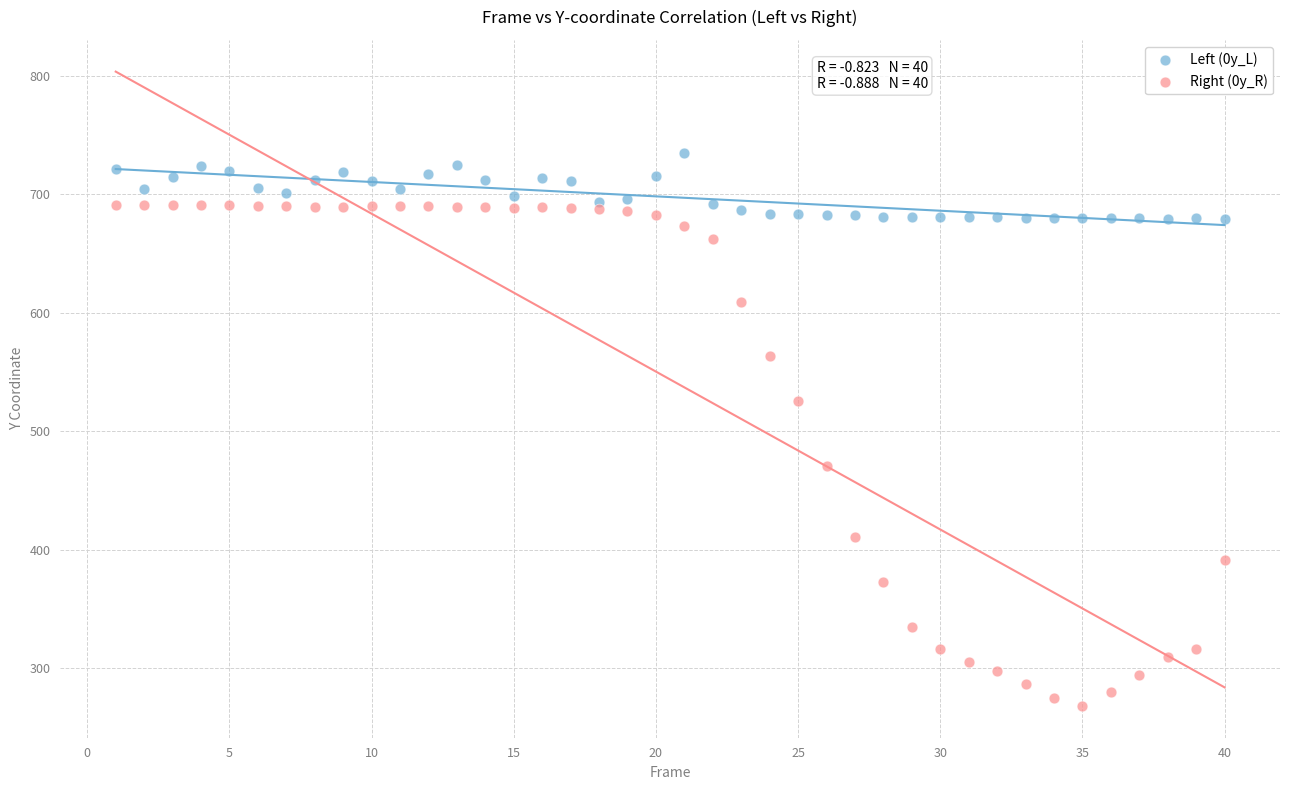

What are all the series names shown in the legend?

Left (0y_L), Right (0y_R)